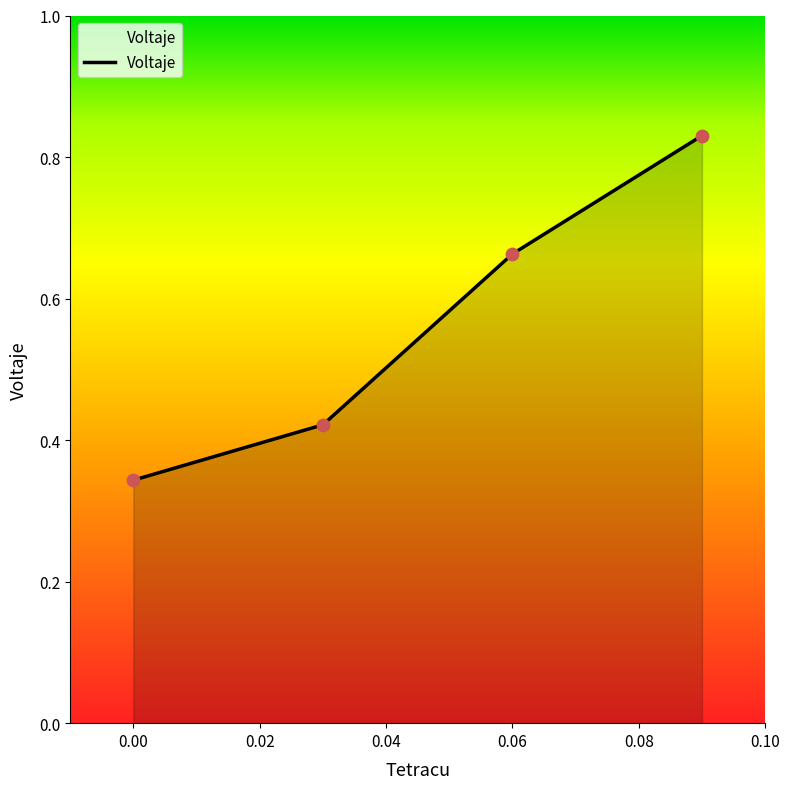

How many values are between 0 and 1?

4